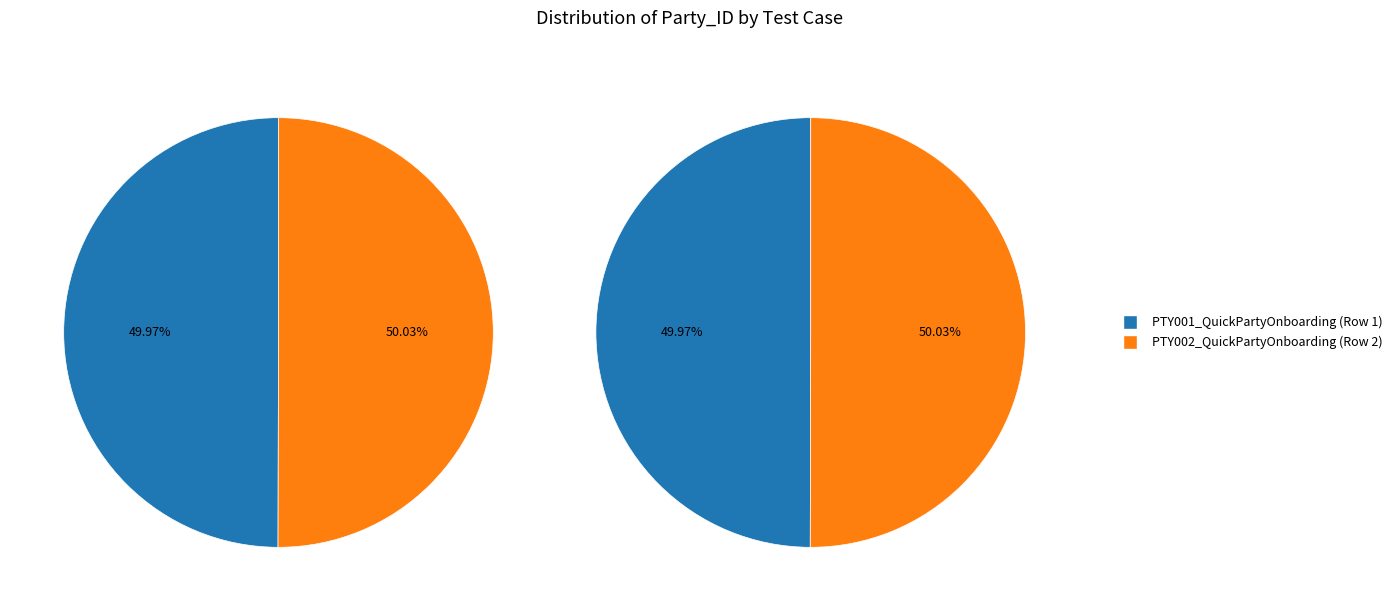

Is it true that PTY001_QuickPartyOnboarding (Row 1) is 50% of the pie?

True